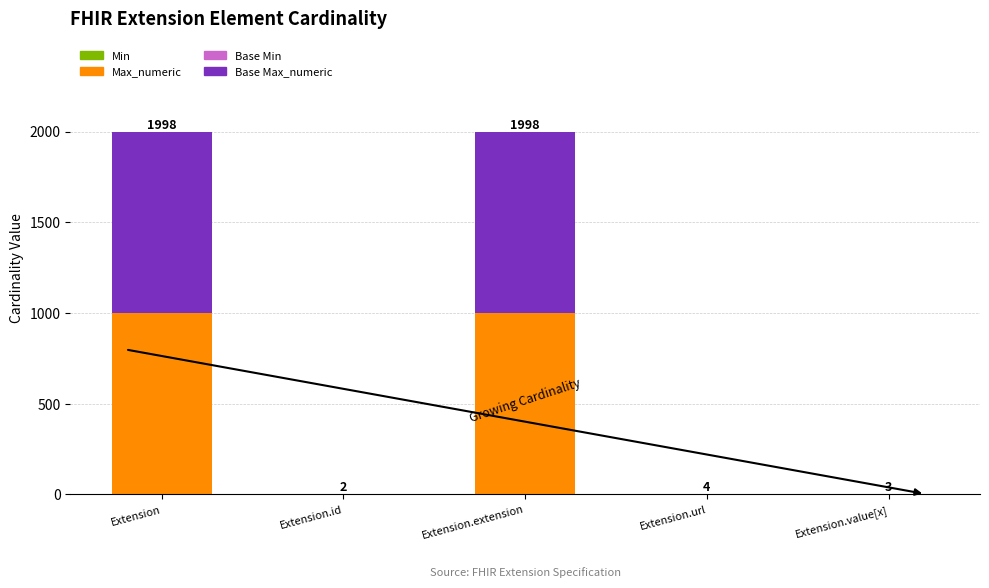

What is the total value across all series at Extension.extension?

1998